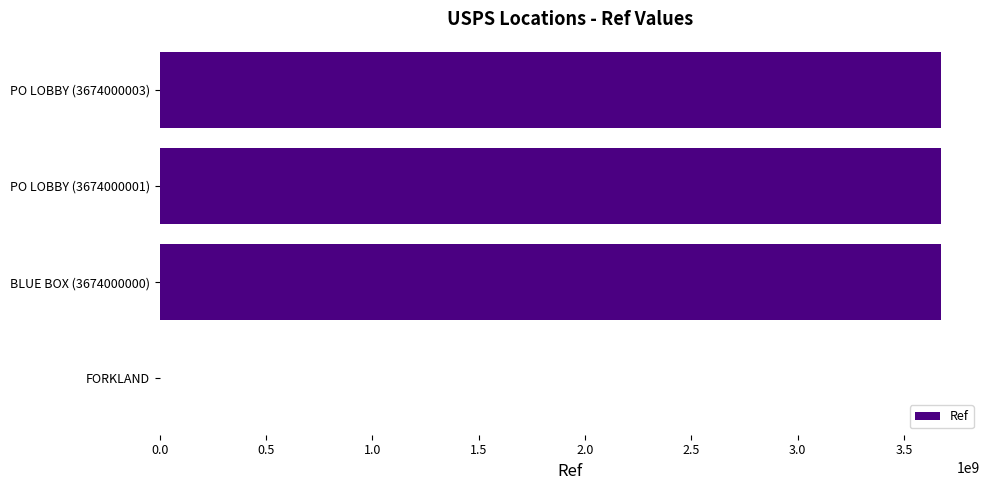

The value at PO LOBBY (3674000001) is 4790920598. True or false?

False